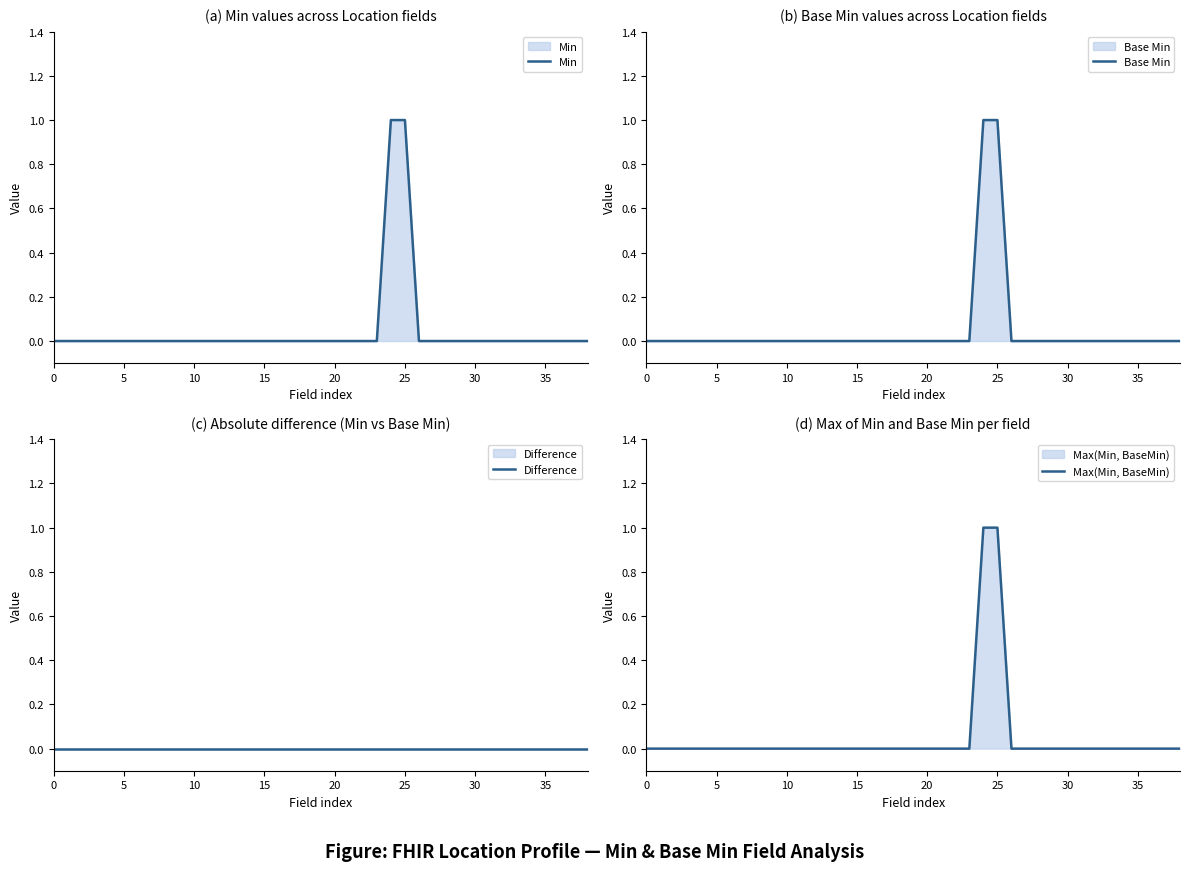

Between 10 and 13, which series saw the biggest shift?

Min